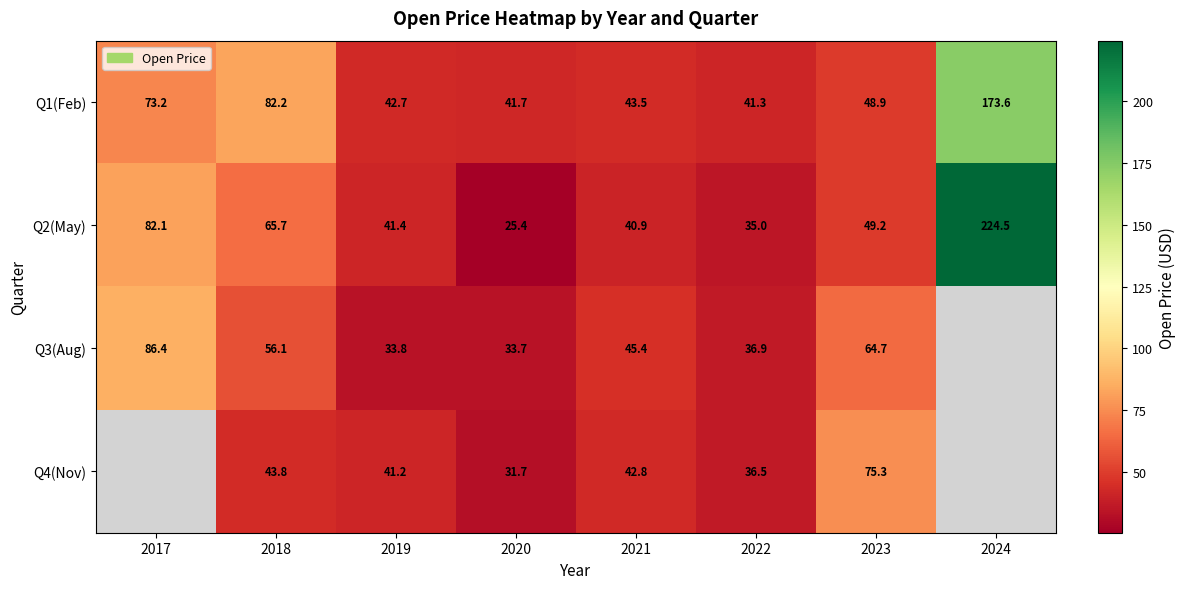

True or false: Q3(Aug) has a value of 64.7 at 2023.

True